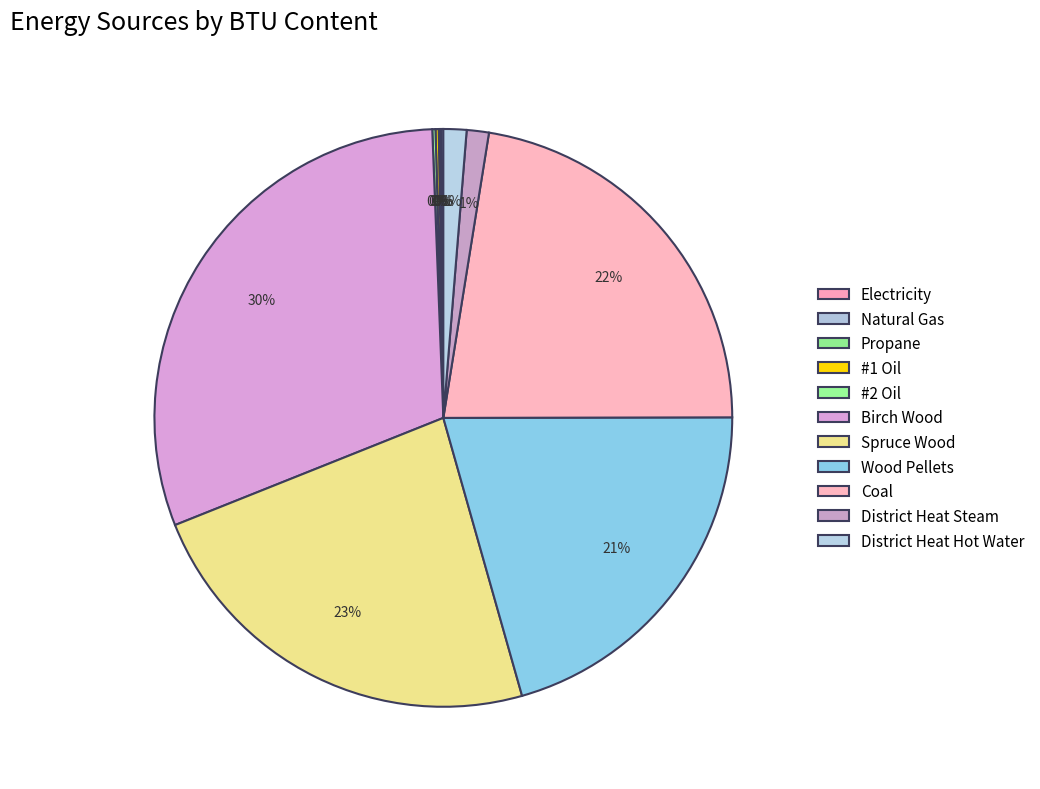

What is the total percentage of Wood Pellets and #2 Oil?

20.8%